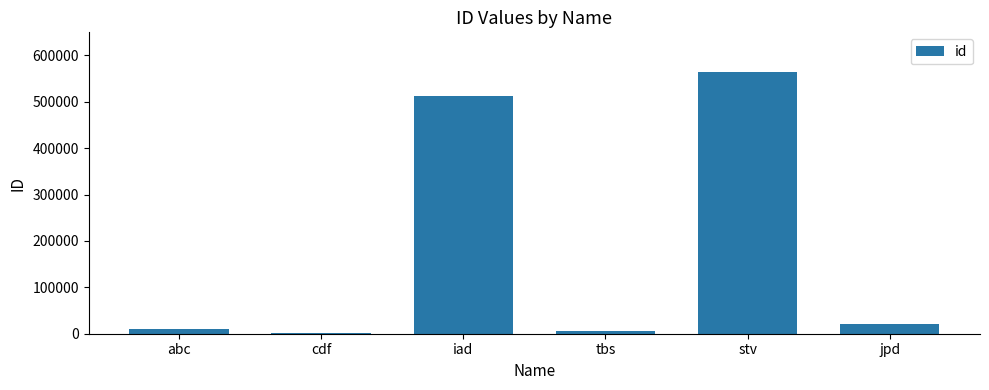

Does the chart contain stacked bars?

No